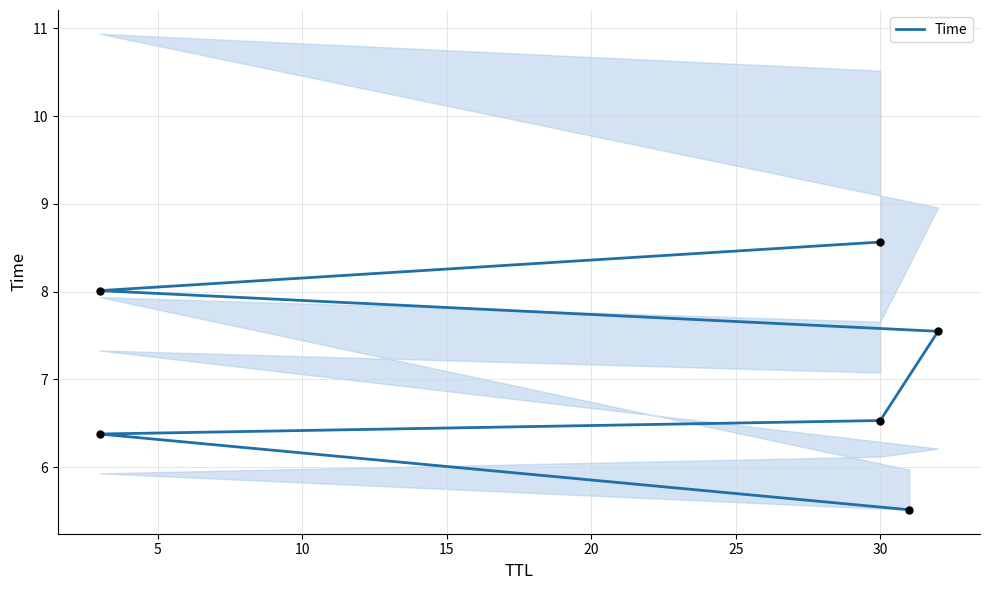

Which has a higher value, 20 or 10?

20